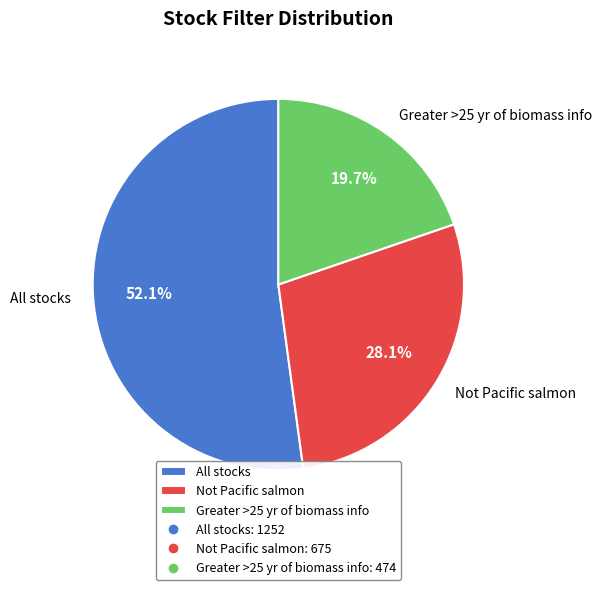

Is All stocks the majority of the pie?

Yes